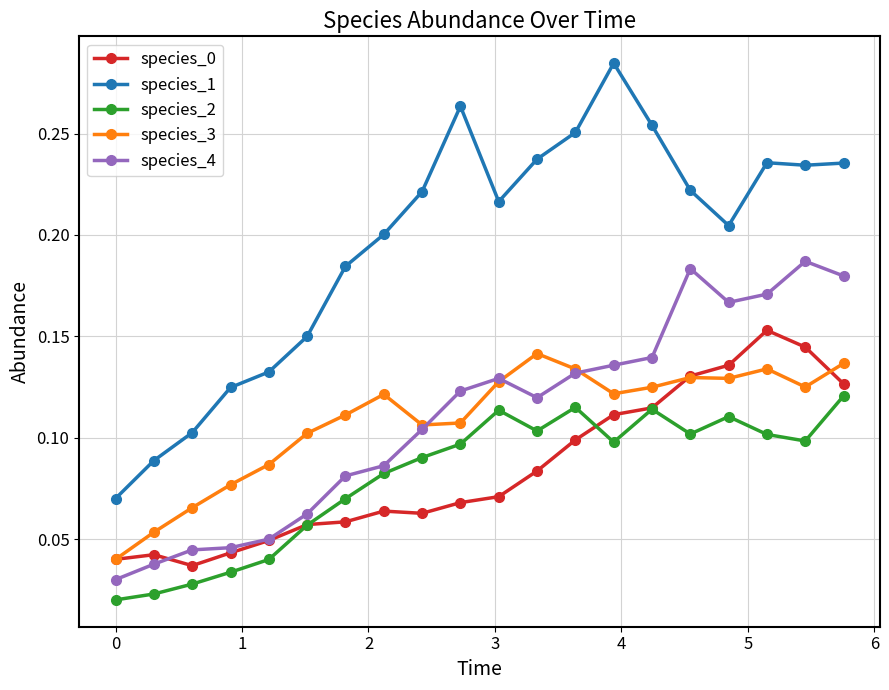

At how many categories does at least one series exceed 0?

20